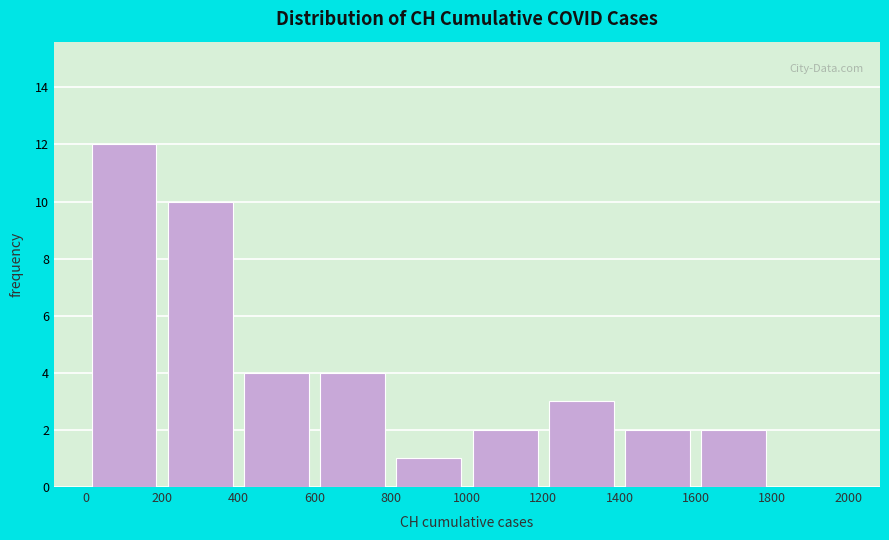

Which range on the x-axis has the tallest bar?

0 to 200